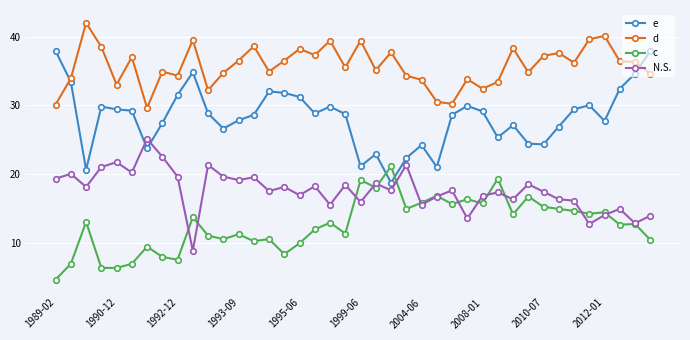

Which series has the largest total across all categories?

d